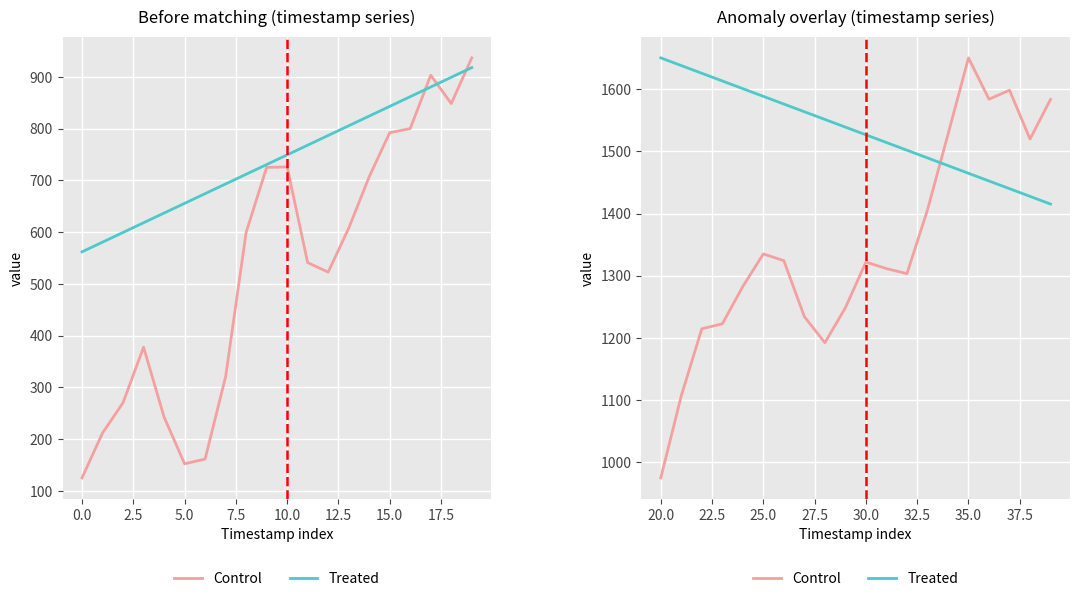

The value of Control at 13 is 686.2. True or false?

False